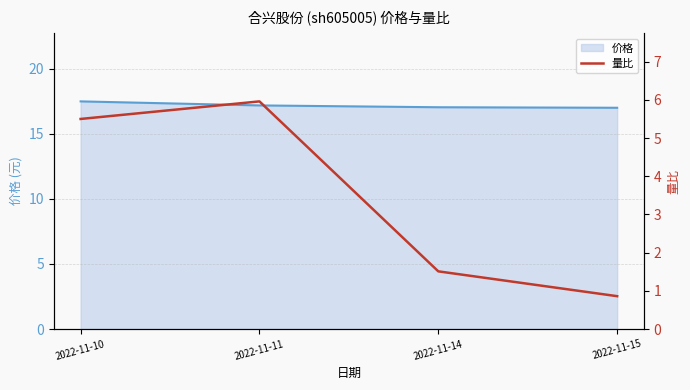

What are all the series names shown in the legend?

价格, 量比